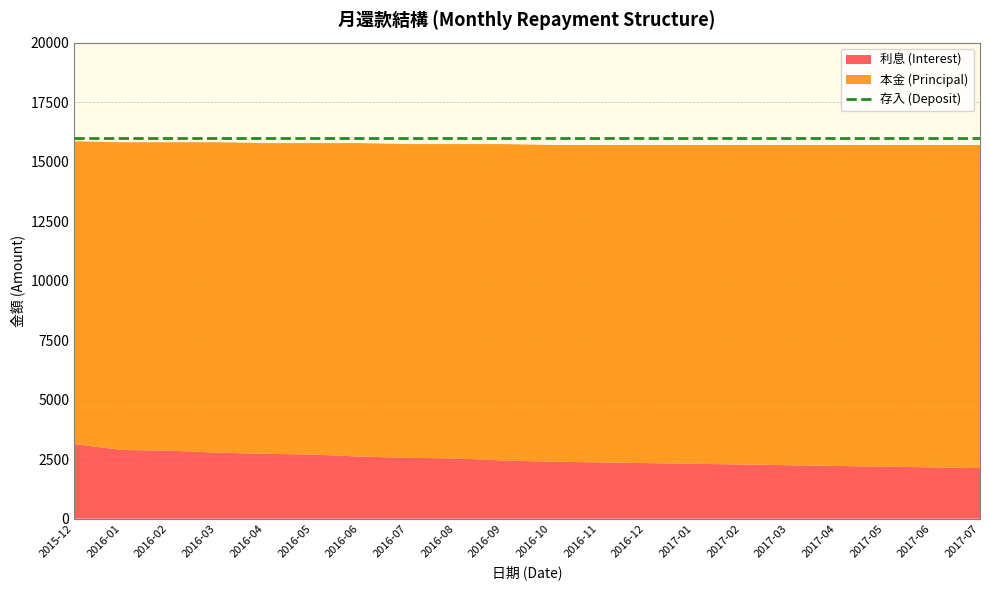

Reading left to right, what are all the values shown in this chart?

本金 (Principal): 12718	12927	12958	13039	13052	13083	13169	13178	13208	13292	13302	13332	13362	13391	13421	13452	13482	13512	13542	13573
利息 (Interest): 3138	2889	2858	2777	2727	2696	2610	2560	2530	2446	2397	2367	2337	2308	2278	2247	2217	2187	2157	2126
存入 (Deposit): 16000	16000	16000	16000	16000	16000	16000	16000	16000	16000	16000	16000	16000	16000	16000	16000	16000	16000	16000	16000